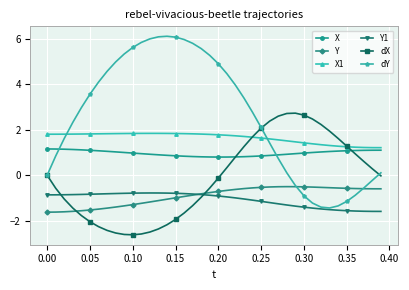

True or false: dY has more than 0 interior local peaks.

True